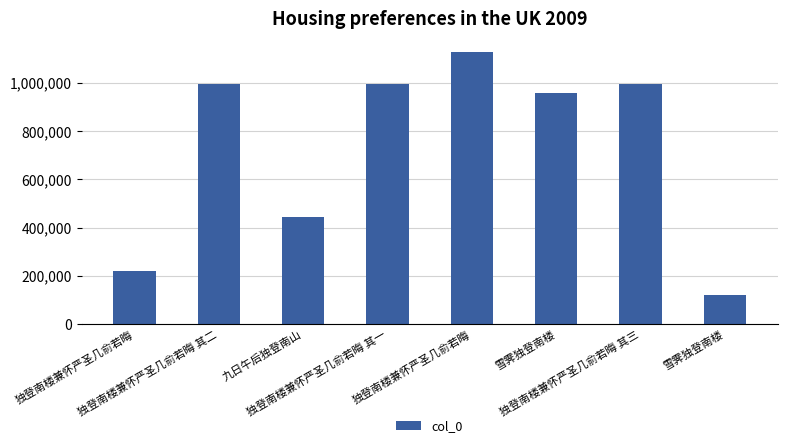

How many series are shown in this chart?

1